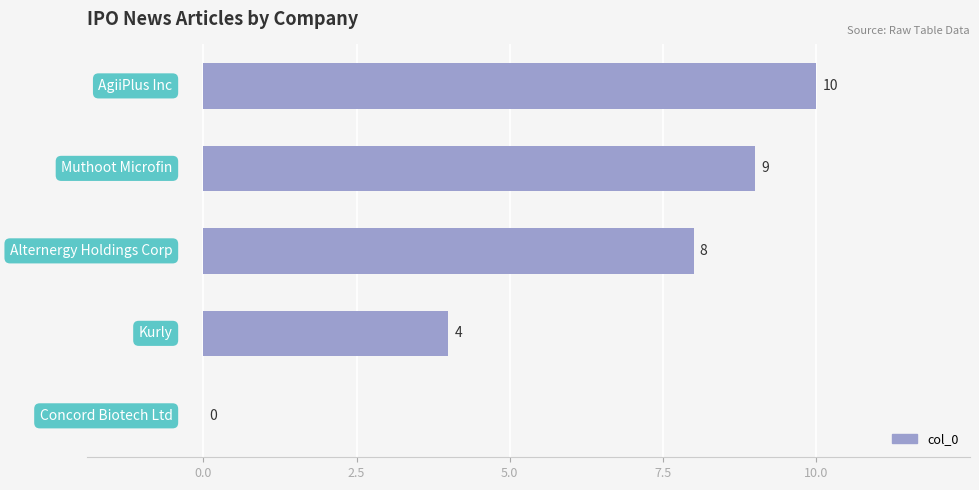

What is the maximum value shown in the chart?

10